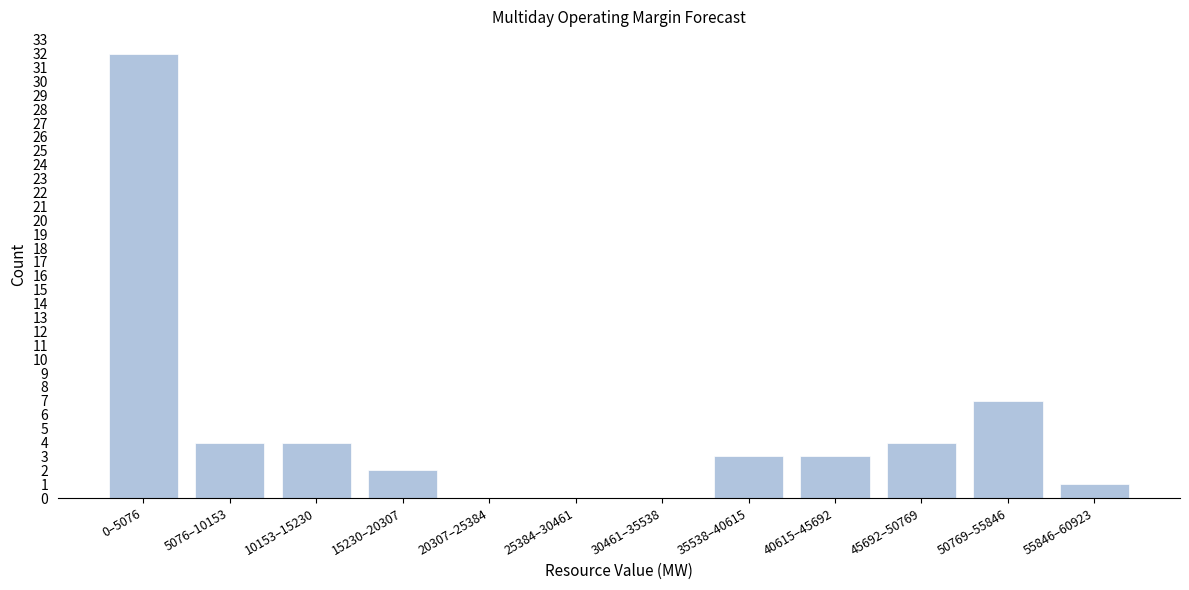

Reading left to right, what are all the values shown in this chart?

0–5076=32	5076–10153=4	10153–15230=4	15230–20307=2	20307–25384=0	25384–30461=0	30461–35538=0	35538–40615=3	40615–45692=3	45692–50769=4	50769–55846=7	55846–60923=1